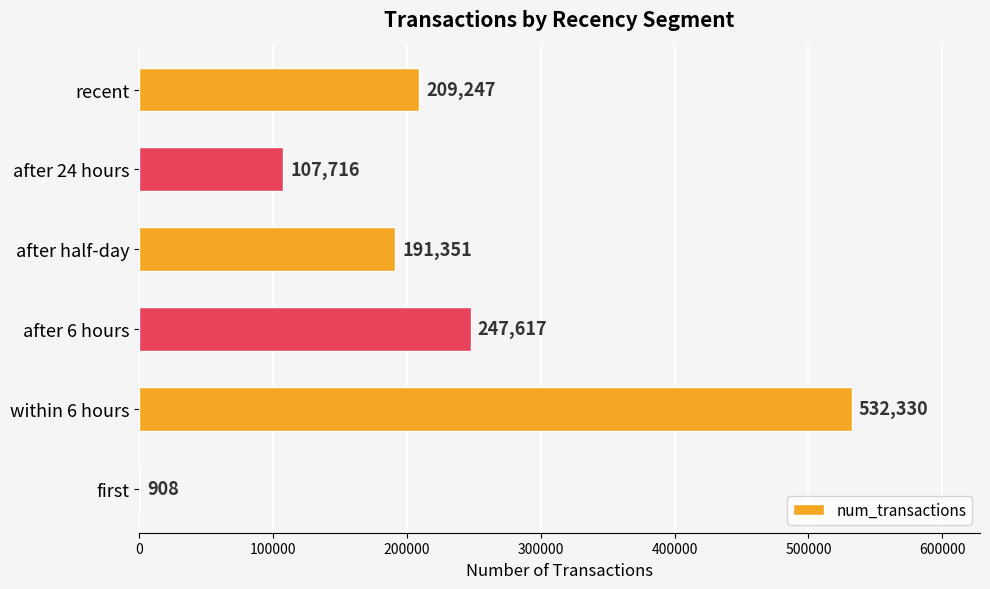

Which label corresponds to the largest value in the chart?

within 6 hours